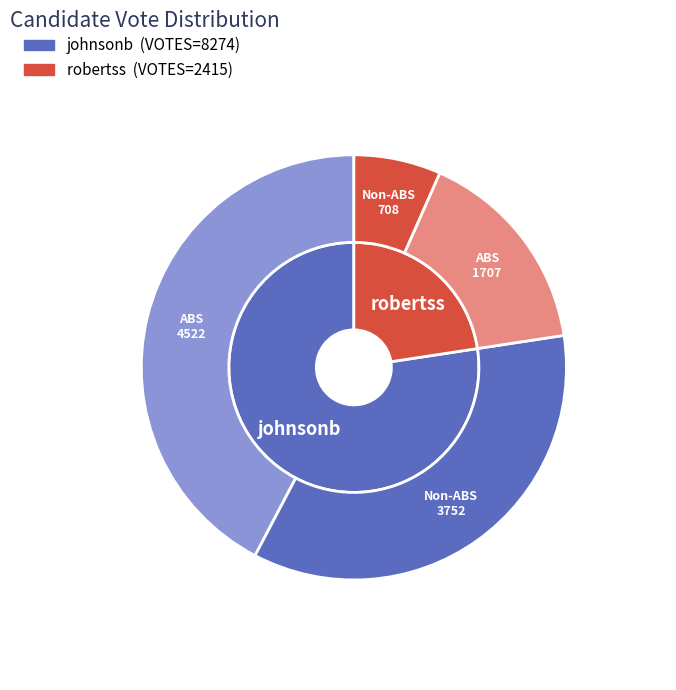

What percentage is the robertss slice, to the nearest percent?

23%